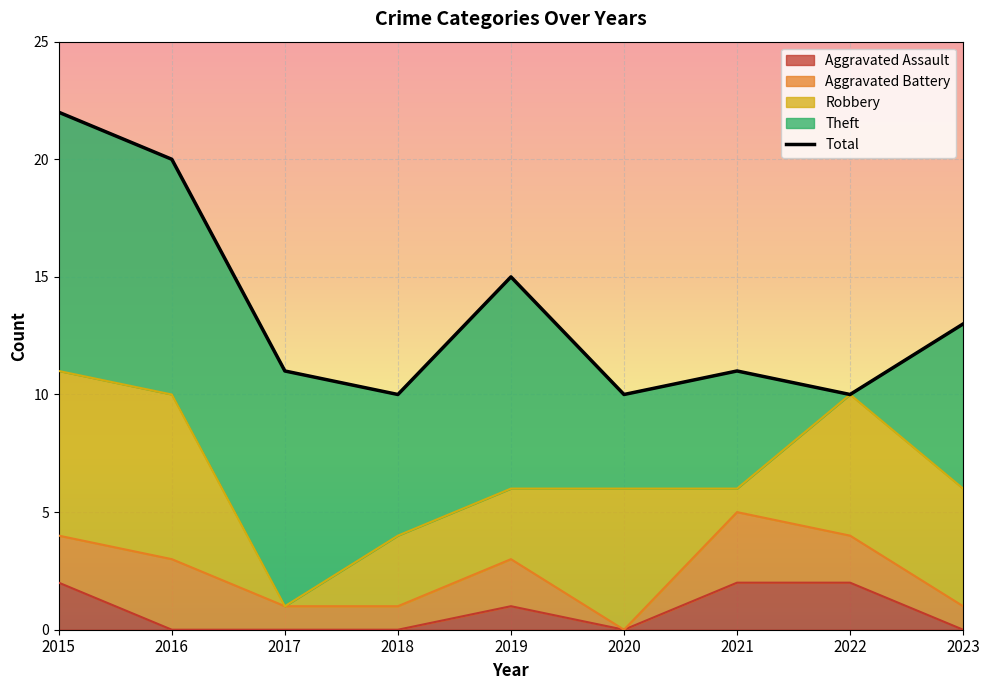

True or false: the data shows 20 at 2016.

True